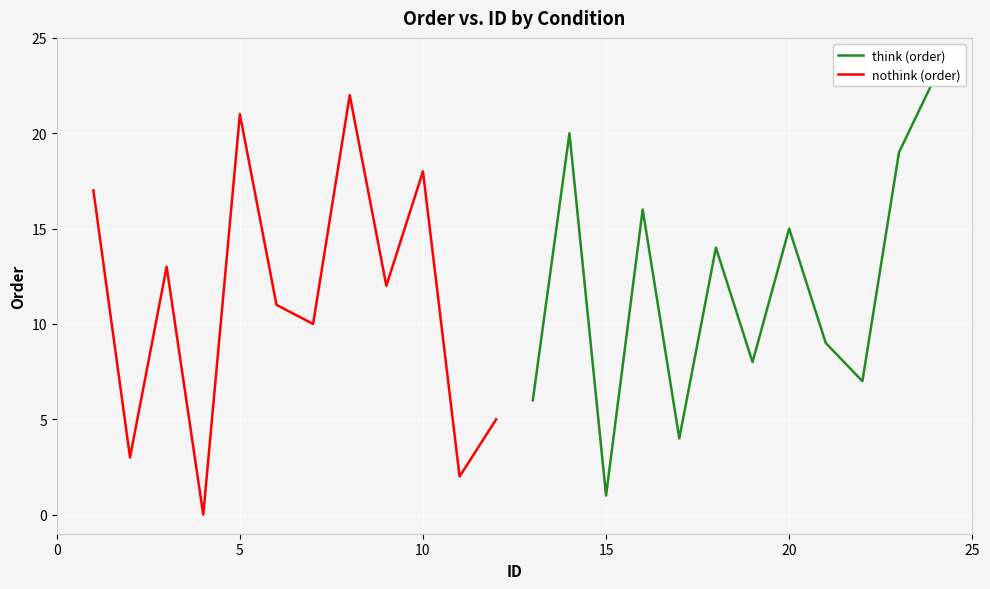

How many lines are shown in the chart?

2